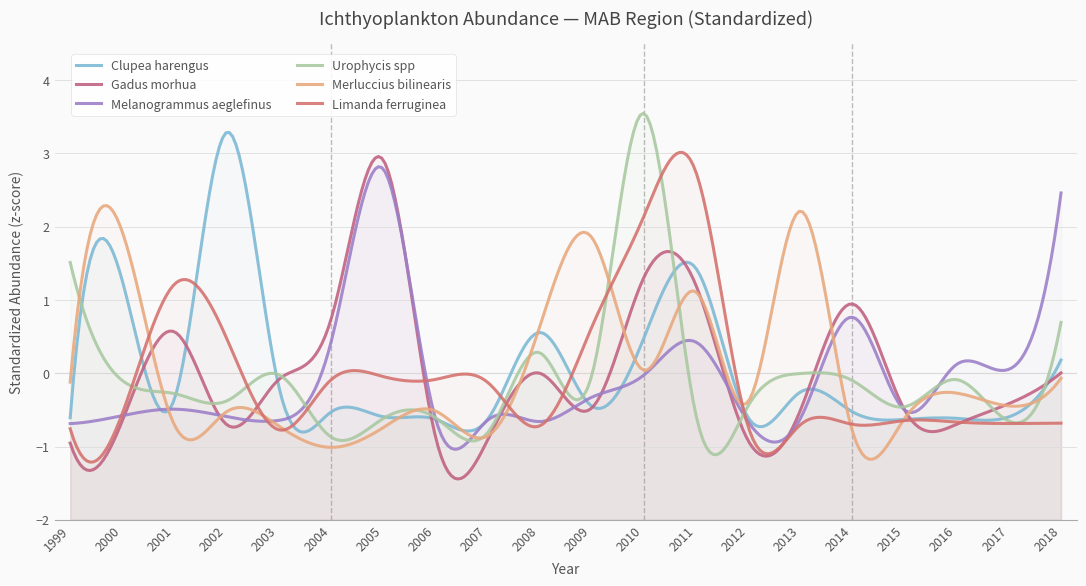

At which label does Gadus morhua first exceed 0?

2001